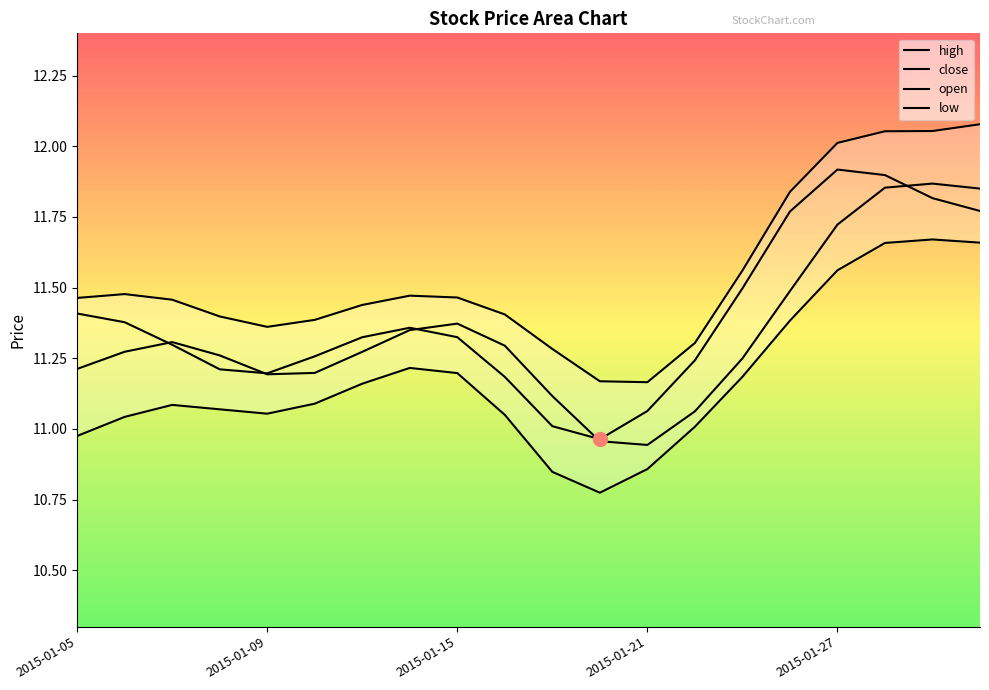

True or false: high has a value of 11.4 at 5.

True